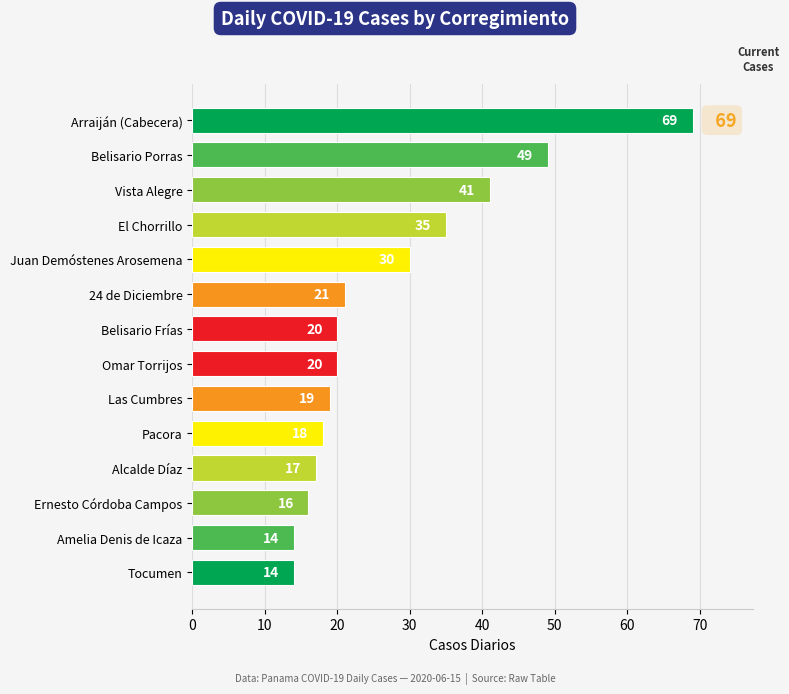

Between El Chorrillo and Ernesto Córdoba Campos, which is larger?

El Chorrillo